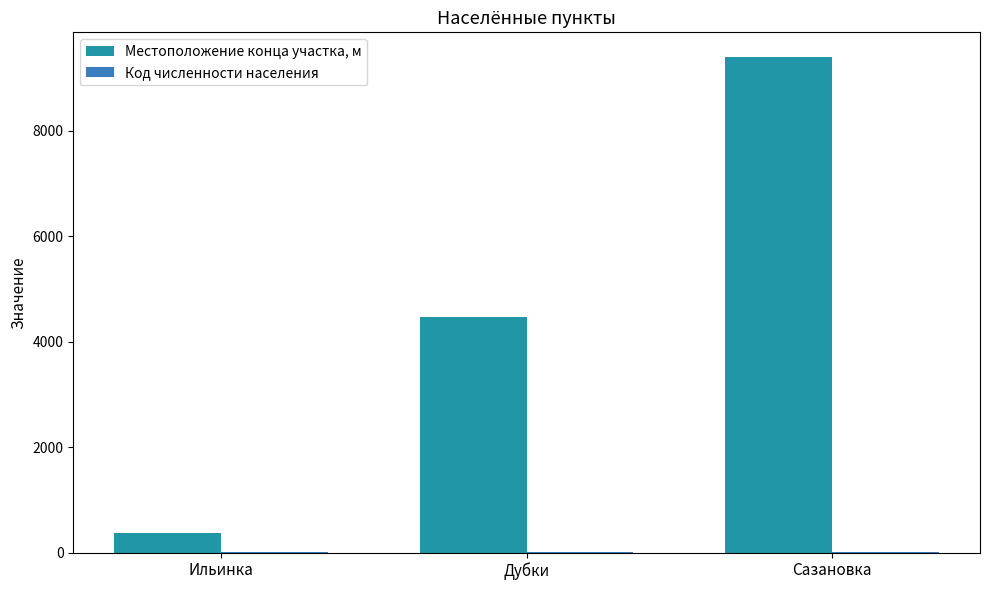

Which series has the widest spread of values?

Местоположение конца участка, м